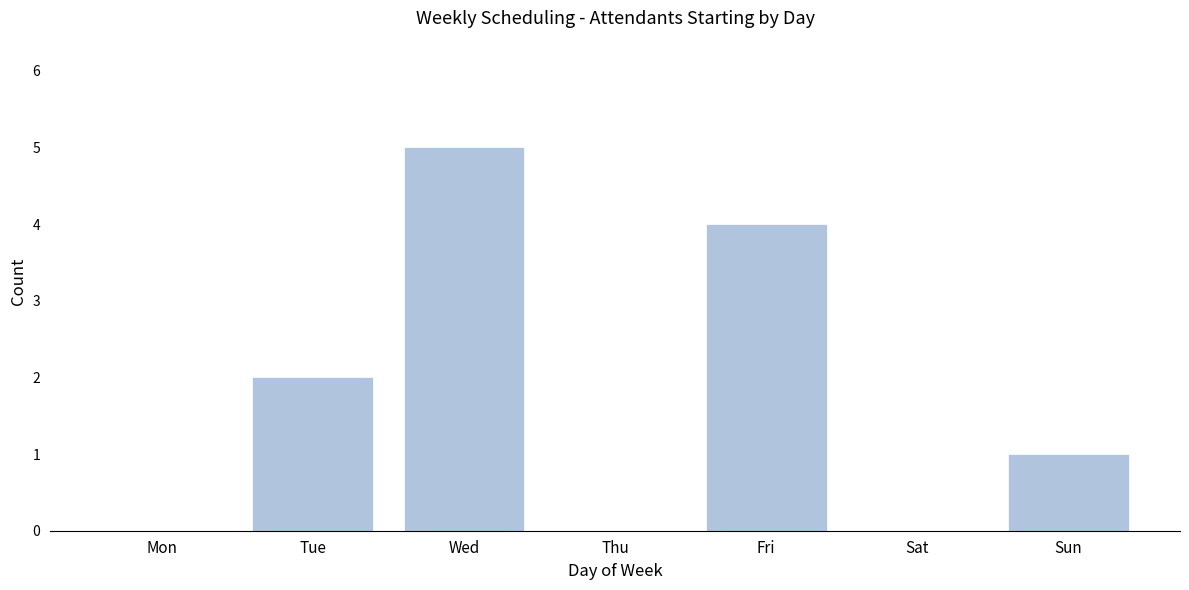

Reading right to left, what are all the values shown in this chart?

Sun=1	Sat=0	Fri=4	Thu=0	Wed=5	Tue=2	Mon=0